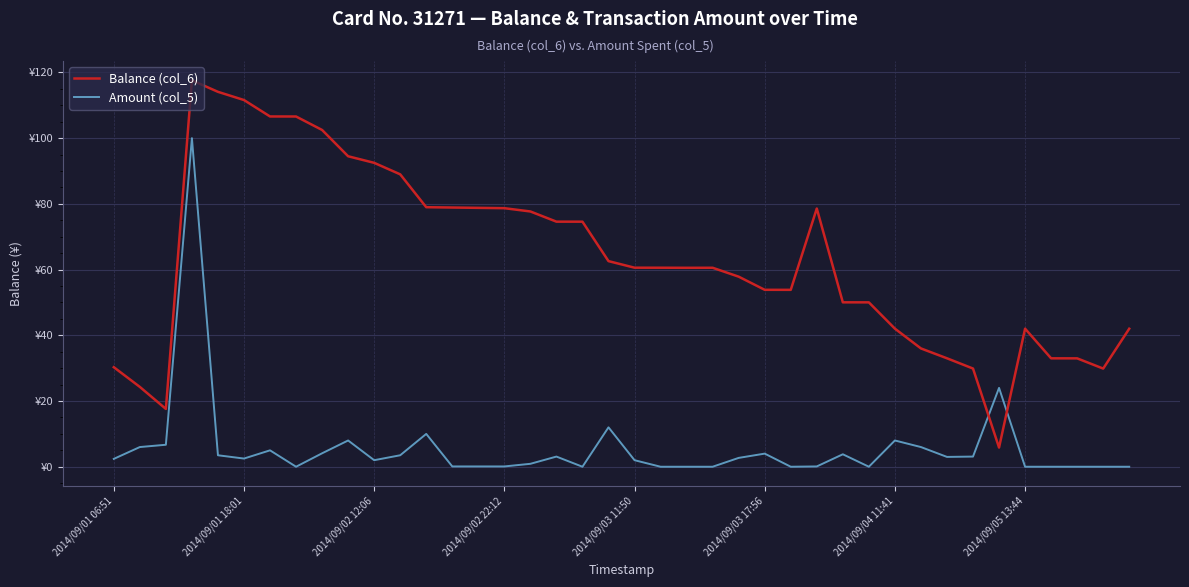

How many times do Balance (col_6) and Amount (col_5) cross each other?

2